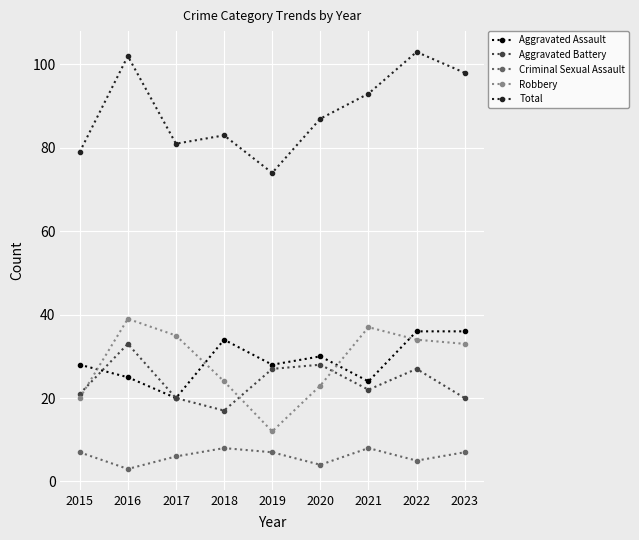

At 2016, list the series in order from largest to smallest.

Total, Robbery, Aggravated Battery, Aggravated Assault, Criminal Sexual Assault